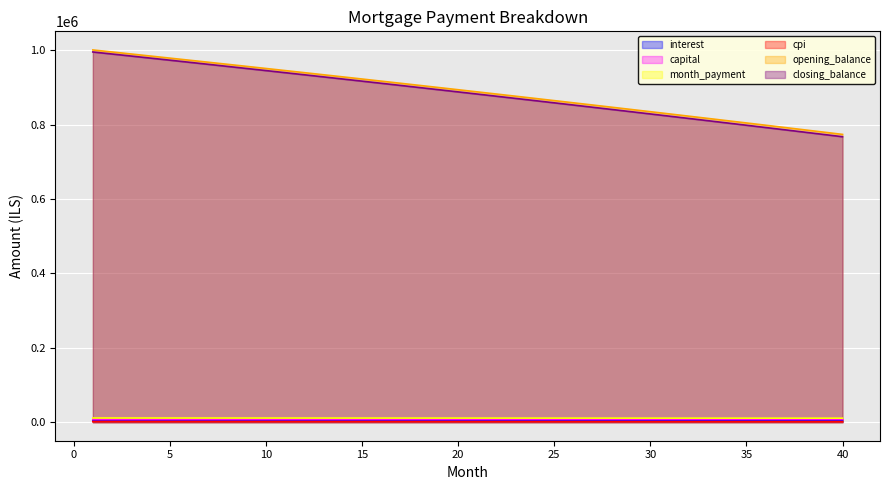

Reading left to right, extract all data points from this chart.

interest: 4172.9	4150.2	4127.3	4104.4	4081.4	4058.3	4035.2	4011.9	3988.6	3965.2	3941.8	3918.2	3894.6	3870.9	3847.1	3823.2	3799.3	3775.3	3751.2	3727.0	3702.7	3678.3	3653.9	3629.4	3604.8	3580.1	3555.4	3530.5	3505.6	3480.6	3455.5	3430.3	3405.1	3379.7	3354.3	3328.8	3303.2	3277.5	3251.8	3225.9
capital: 6954.9	6965.3	6975.7	6986.2	6996.7	7007.2	7017.7	7028.2	7038.8	7049.3	7059.9	7070.5	7081.1	7091.7	7102.3	7113.0	7123.7	7134.4	7145.1	7155.8	7166.5	7177.3	7188.0	7198.8	7209.6	7220.4	7231.2	7242.1	7253.0	7263.8	7274.7	7285.6	7296.6	7307.5	7318.5	7329.5	7340.5	7351.5	7362.5	7373.5
month_payment: 11127.8	11115.4	11103.1	11090.6	11078.1	11065.5	11052.9	11040.2	11027.4	11014.6	11001.7	10988.7	10975.7	10962.6	10949.4	10936.2	10923.0	10909.6	10896.2	10882.7	10869.2	10855.6	10841.9	10828.2	10814.4	10800.5	10786.6	10772.6	10758.6	10744.4	10730.2	10716.0	10701.6	10687.2	10672.8	10658.3	10643.7	10629.0	10614.3	10599.5
cpi: 1491.8	1483.6	1475.4	1467.1	1458.8	1450.5	1442.1	1433.8	1425.3	1416.9	1408.4	1400.0	1391.4	1382.9	1374.3	1365.7	1357.1	1348.4	1339.7	1331.0	1322.2	1313.4	1304.6	1295.8	1286.9	1278.0	1269.1	1260.1	1251.1	1242.1	1233.1	1224.0	1214.9	1205.7	1196.6	1187.4	1178.1	1168.9	1159.6	1150.3
opening_balance: 1001500.0	996037.0	990555.3	985054.9	979535.8	973997.9	968441.2	962865.7	957271.2	951657.8	946025.4	940374.0	934703.4	929013.8	923305.0	917576.9	911829.6	906063.0	900277.0	894471.7	888646.9	882802.6	876938.8	871055.4	865152.4	859229.7	853287.3	847325.1	841343.1	835341.3	829319.6	823277.9	817216.3	811134.6	805032.8	798910.9	792768.8	786606.5	780423.9	774221.0
closing_balance: 996037.0	990555.3	985054.9	979535.8	973997.9	968441.2	962865.7	957271.2	951657.8	946025.4	940374.0	934703.4	929013.8	923305.0	917576.9	911829.6	906063.0	900277.0	894471.7	888646.9	882802.6	876938.8	871055.4	865152.4	859229.7	853287.3	847325.1	841343.1	835341.3	829319.6	823277.9	817216.3	811134.6	805032.8	798910.9	792768.8	786606.5	780423.9	774221.0	767997.7